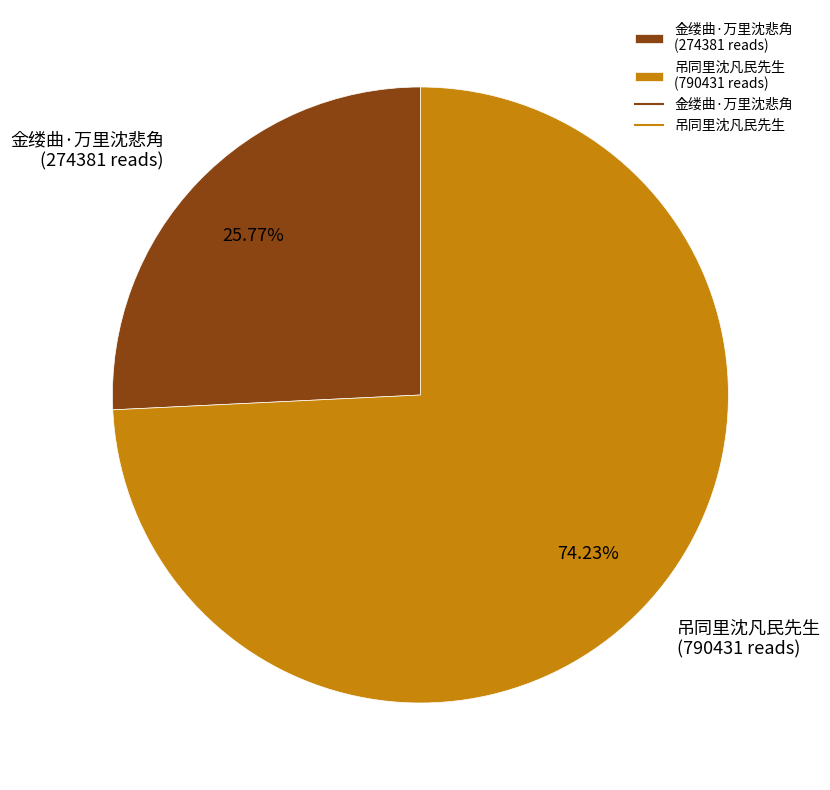

To the nearest percent, what percentage of the pie is 吊同里沈凡民先生?

74%